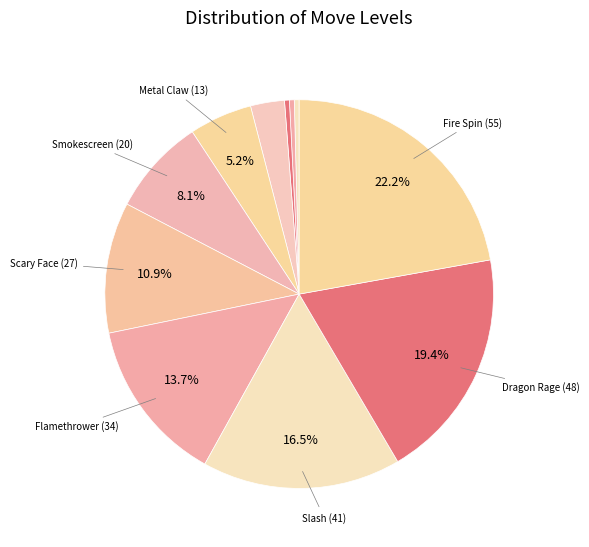

Rank the categories by value from lowest to highest.

Ember (1), Growl (1), Scratch (1), Ember (7), Metal Claw (13), Smokescreen (20), Scary Face (27), Flamethrower (34), Slash (41), Dragon Rage (48), Fire Spin (55)